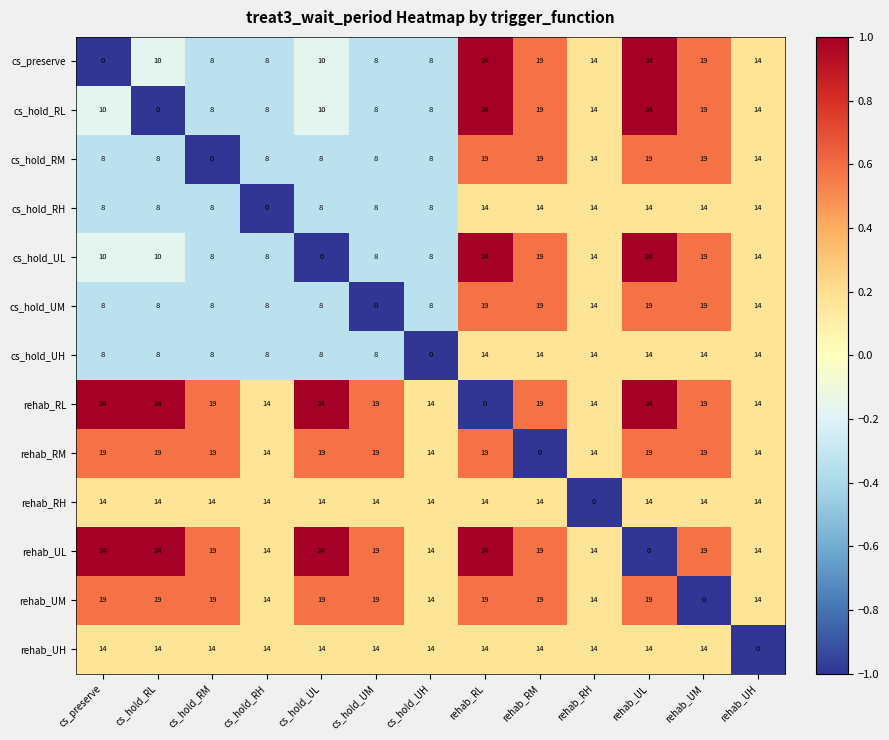

How many cs_hold_UM values are between 8 and 19?

12